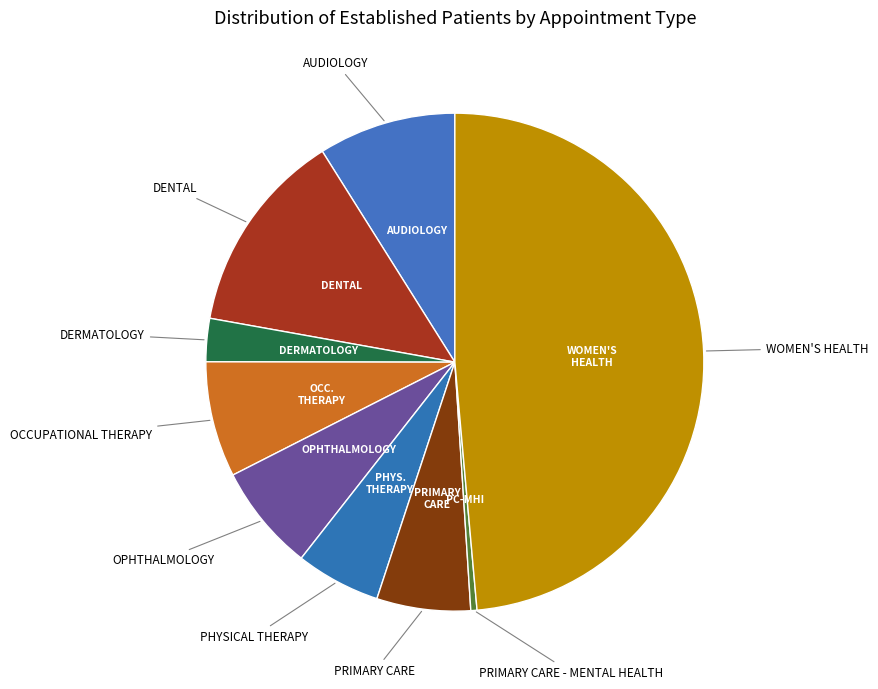

Rank the categories by value from highest to lowest.

WOMEN'S HEALTH, DENTAL, AUDIOLOGY, OCCUPATIONAL THERAPY, OPHTHALMOLOGY, PRIMARY CARE, PHYSICAL THERAPY, DERMATOLOGY, PRIMARY CARE - MENTAL HEALTH